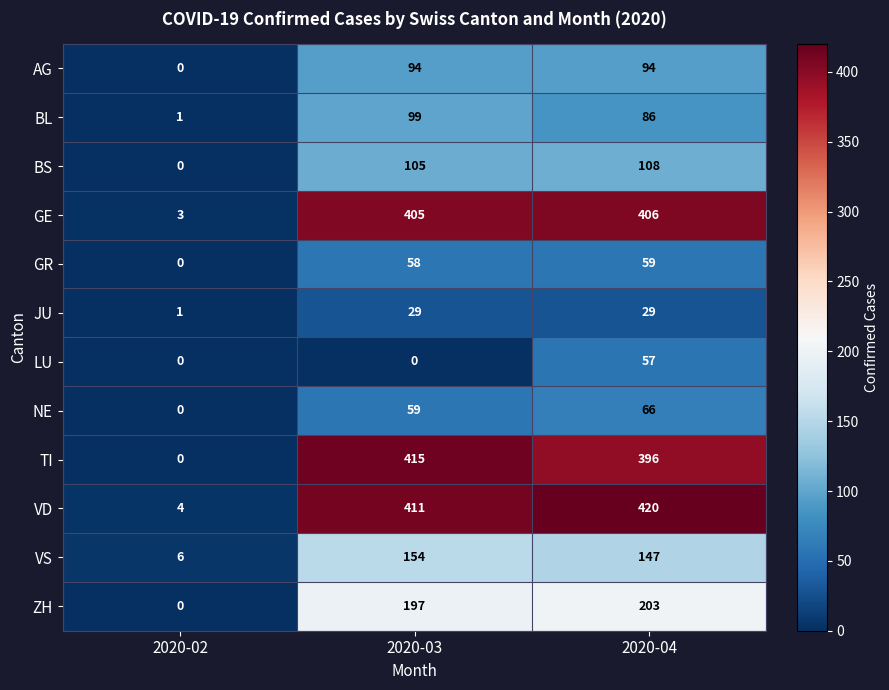

What is the average value of the VS series?

102